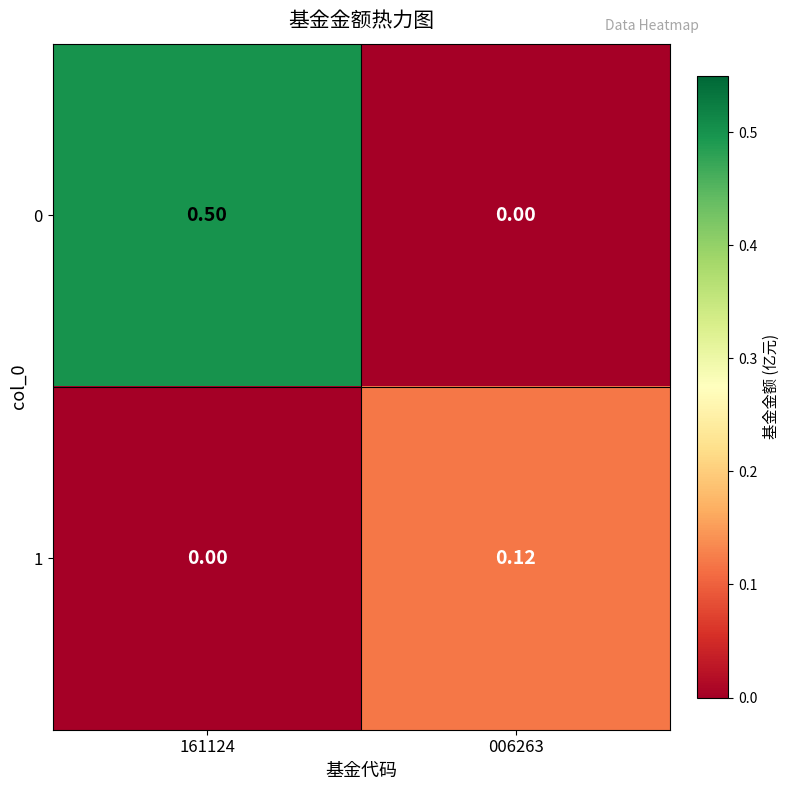

Is the value of 1 at 161124 greater than the value of 0 at 161124?

No